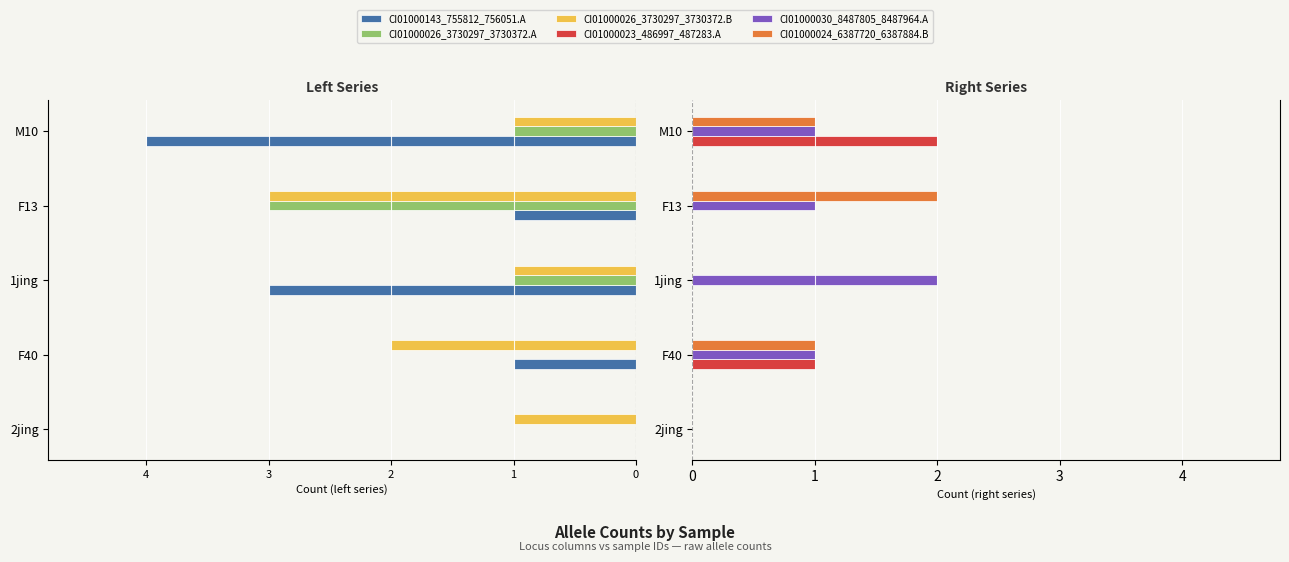

Does the chart contain any negative values?

Yes